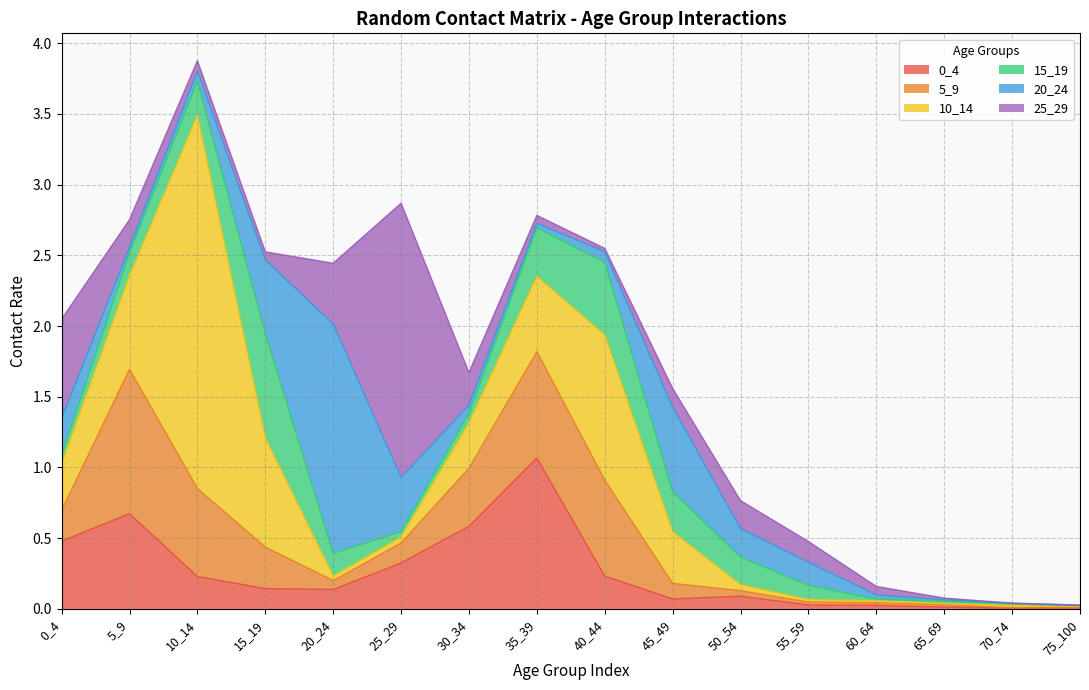

What is the highest value of the 0_4 series?

1.1